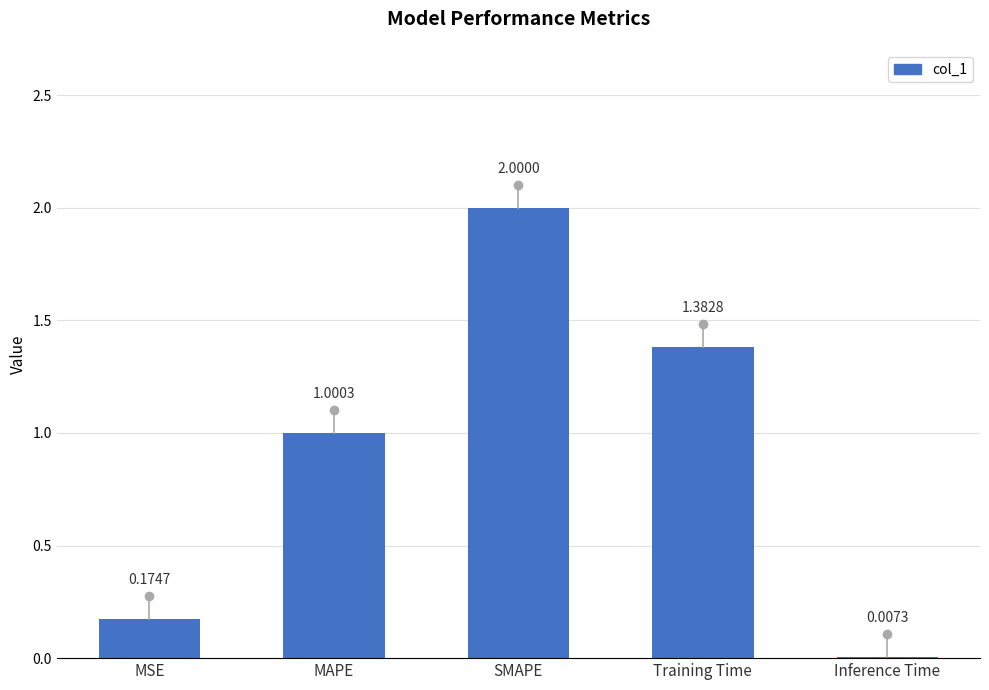

What is the greatest value displayed?

2.0